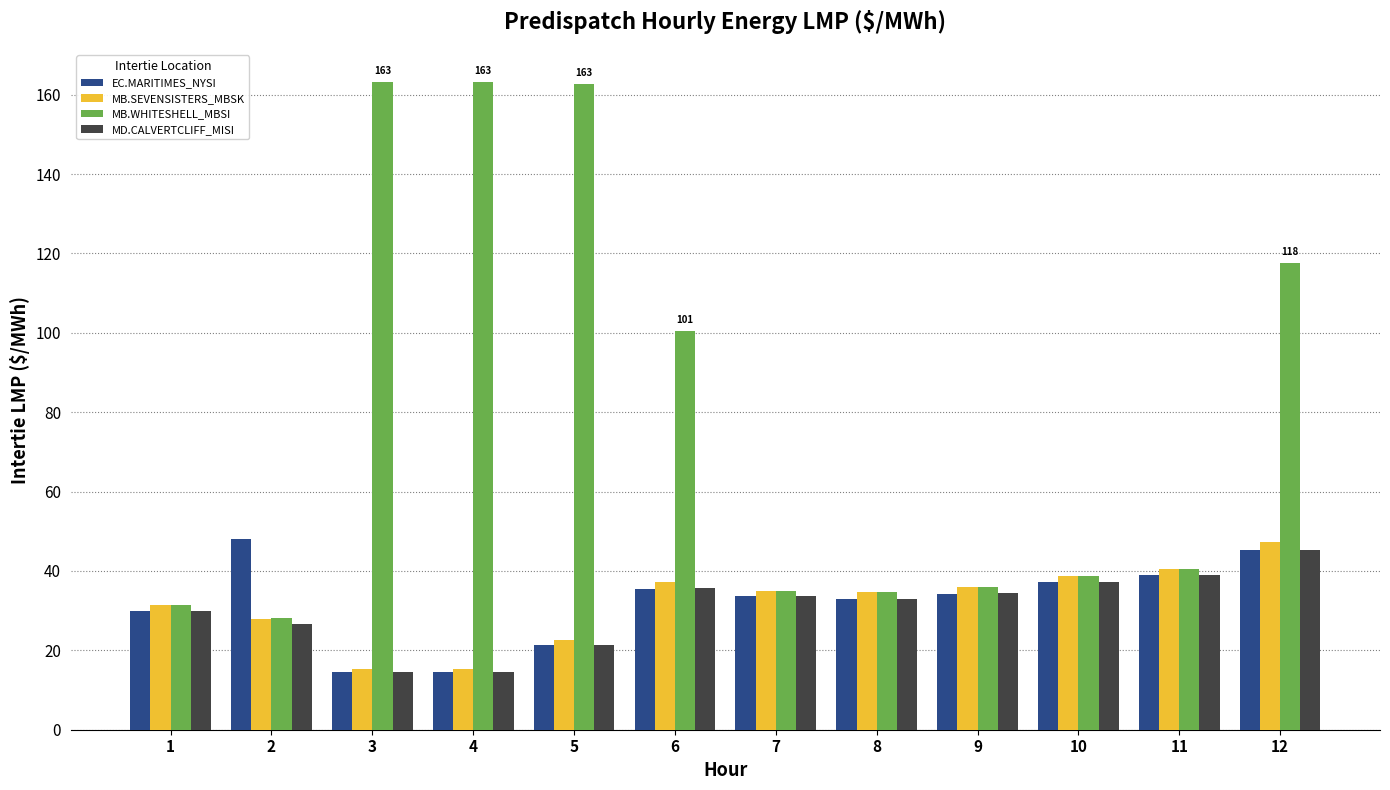

What is the highest value of the MB.SEVENSISTERS_MBSK series?

47.2